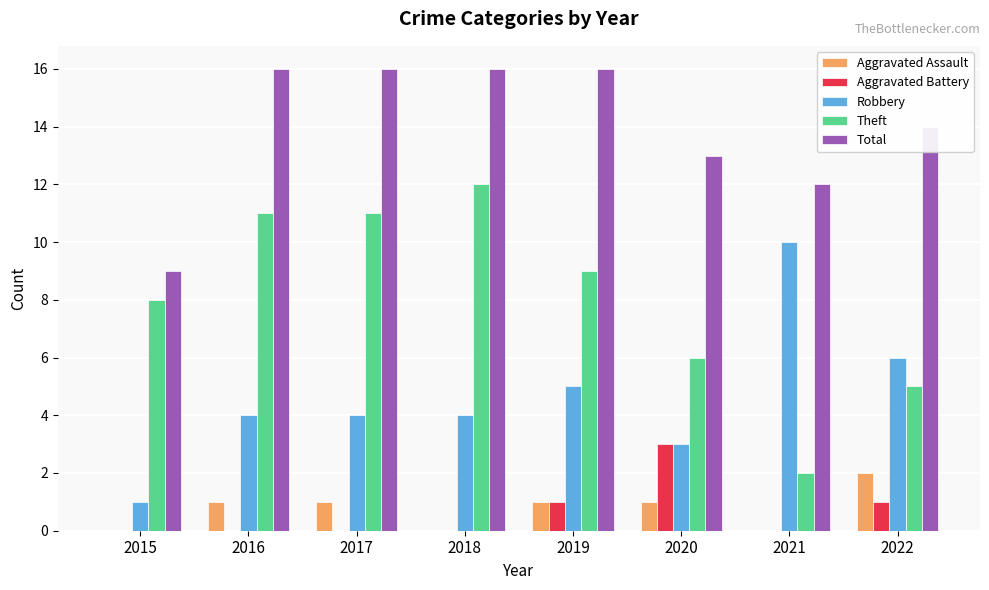

The Aggravated Battery series shows 1 at 2021. True or false?

False